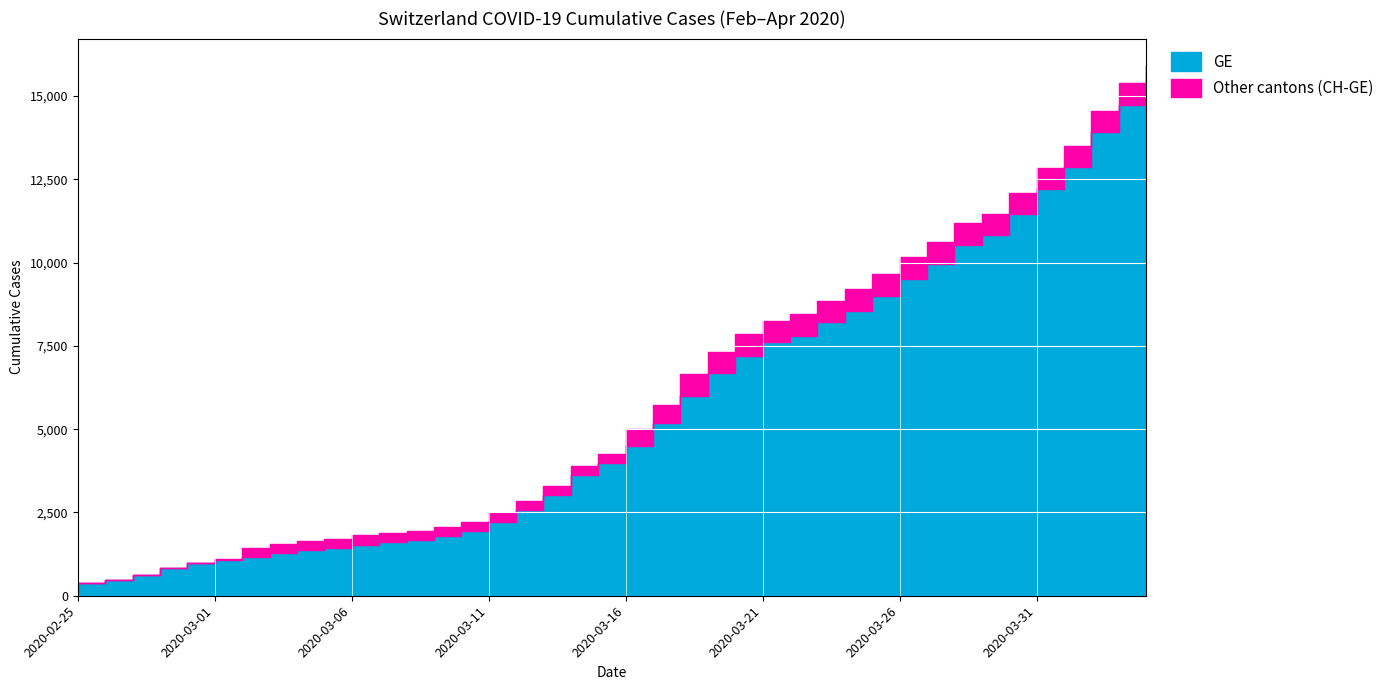

Between 2020-03-06 and 2020-02-28, which is larger?

2020-03-06